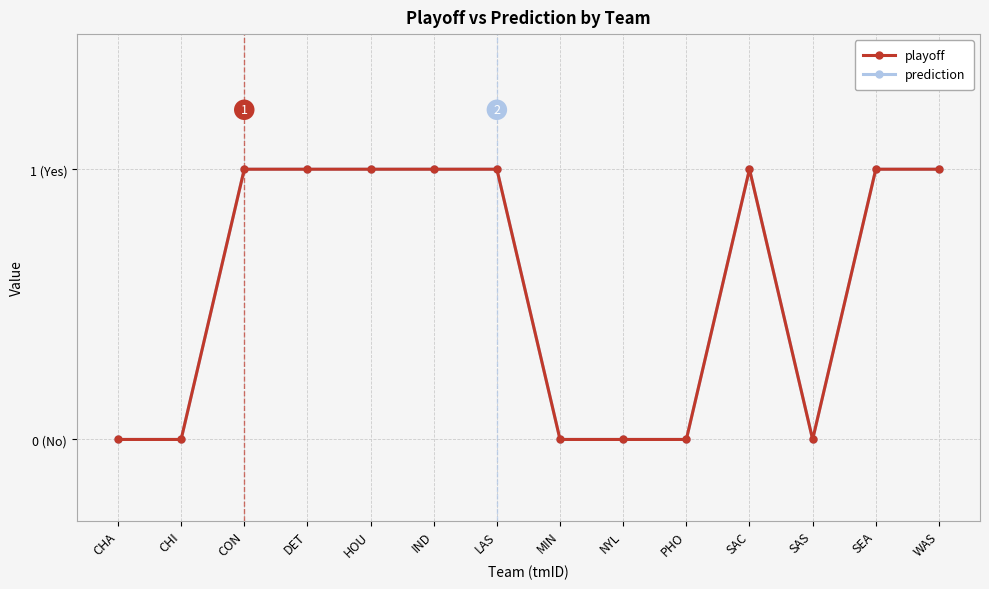

Is this an area chart (filled region under the line)?

No